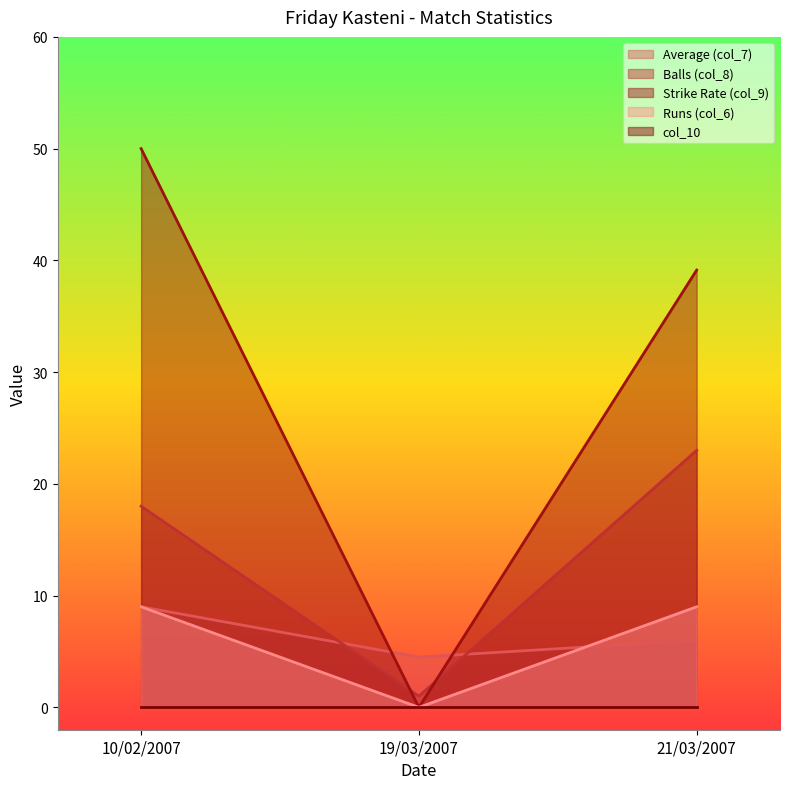

Which has a higher value, 21/03/2007 or 19/03/2007?

21/03/2007